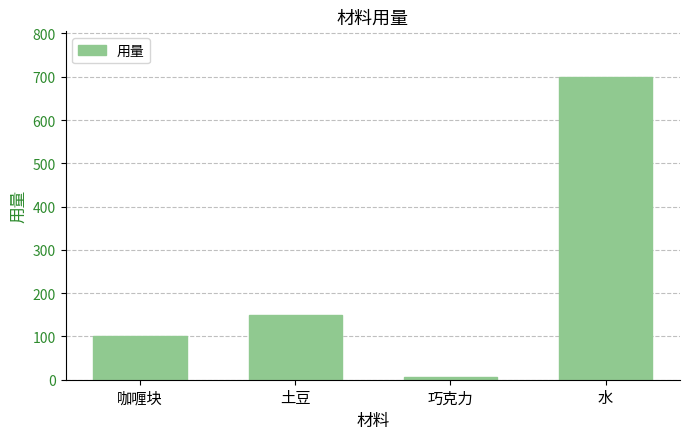

What is the greatest value displayed?

700